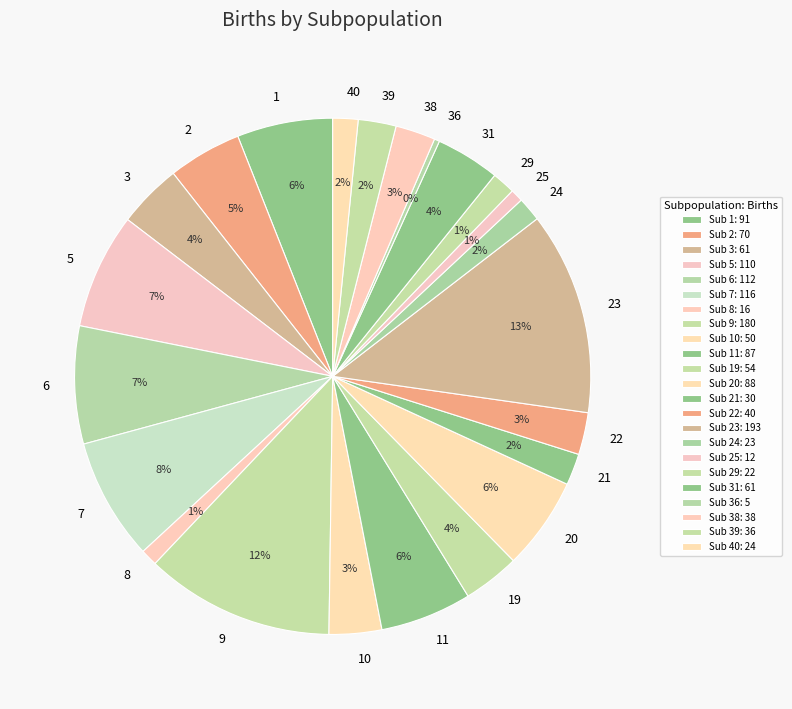

Count the number of slices in the pie.

23